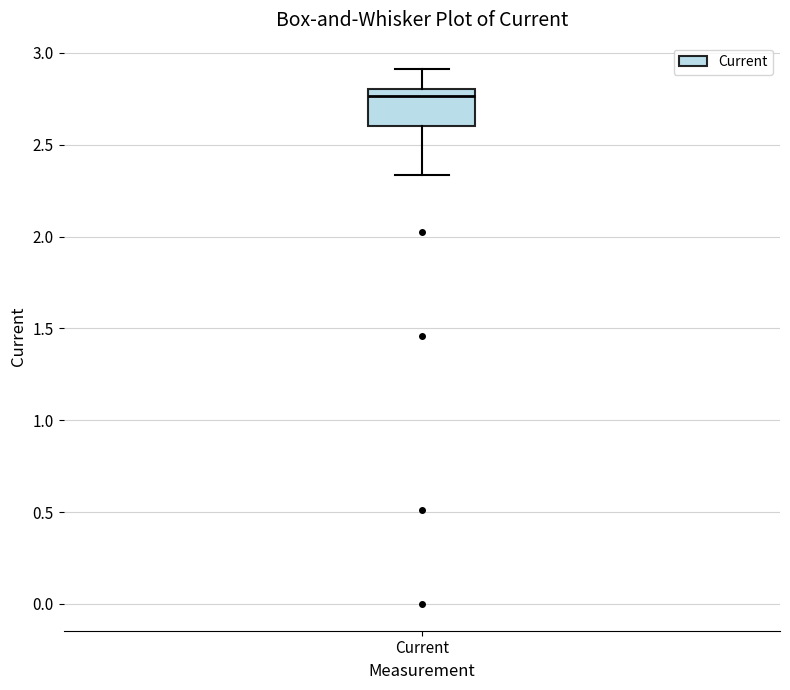

Where does the upper whisker of the box for Current end on the y-axis? The values are not printed on the chart, so give them approximately, as read against the axis.

2.90